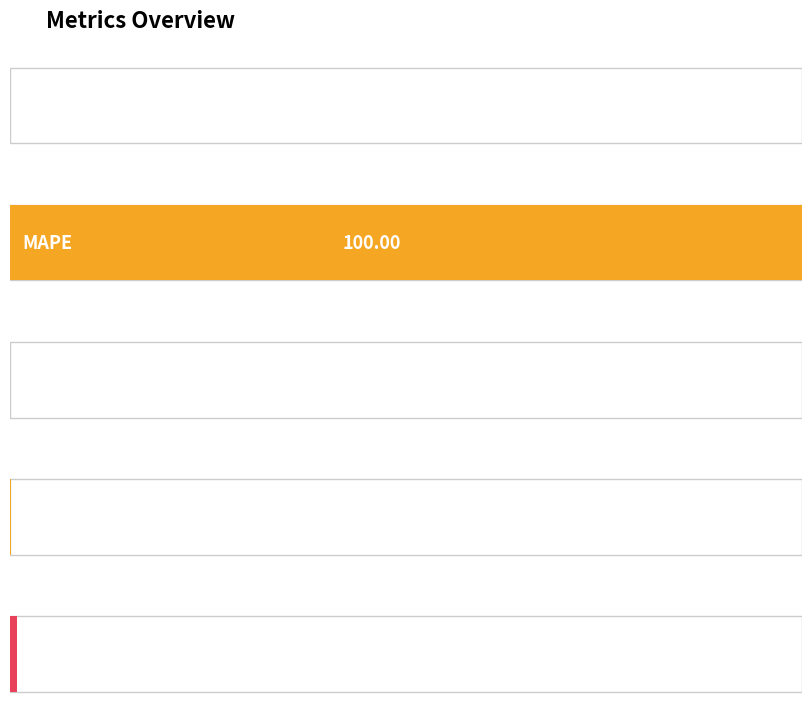

What is the change in value from MSE to MAPE?

+100.0